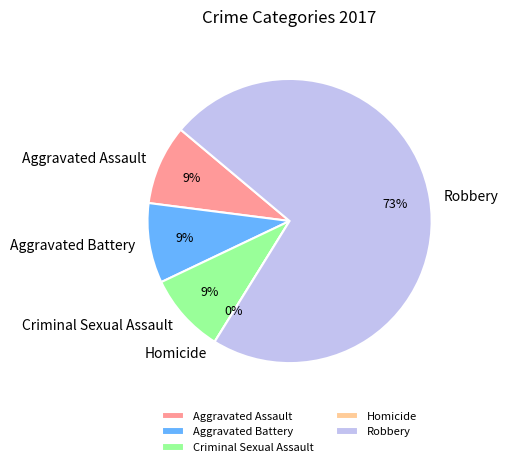

Is the sum of Robbery and Aggravated Assault greater than half?

Yes